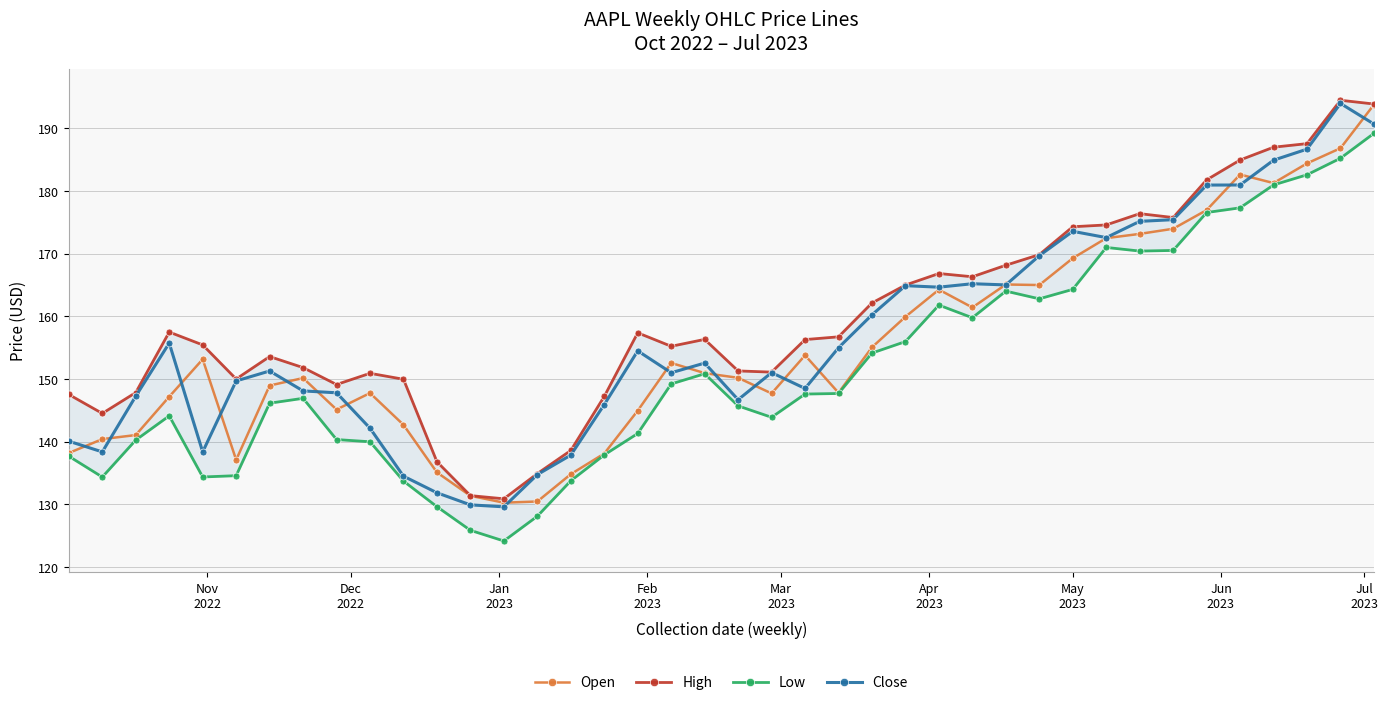

What is the maximum value for Close?

194.0